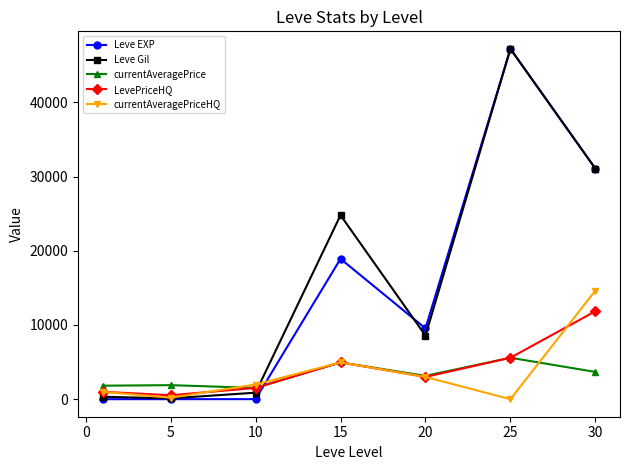

What is the lowest value of the currentAveragePrice series?

1522.5